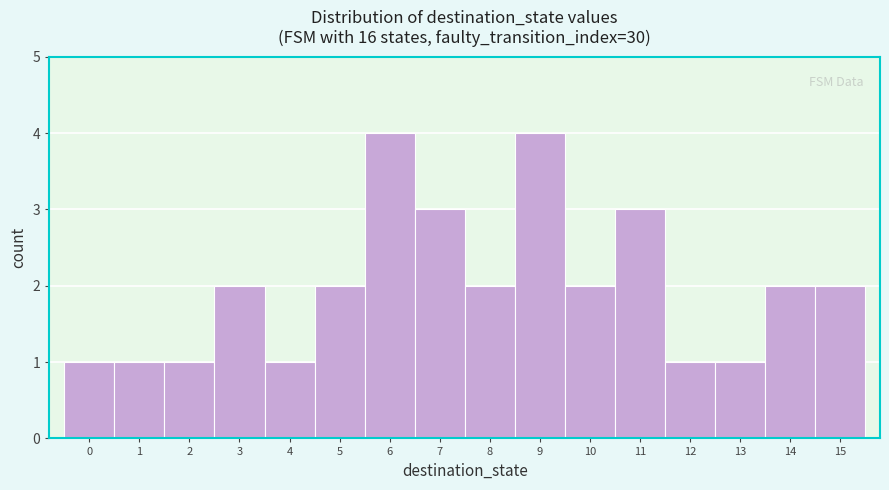

How tall is the bar that spans 3.5 to 4.5 on the x-axis? The values are not printed on the chart, so give them approximately, as read against the axis.

1